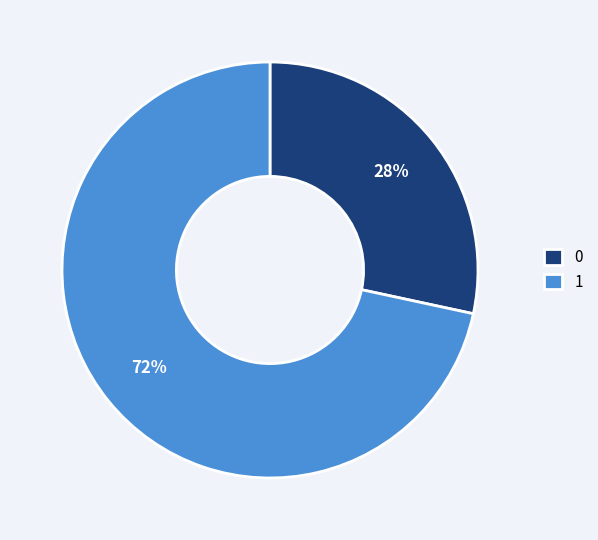

To the nearest percent, what is the average slice percentage?

50%